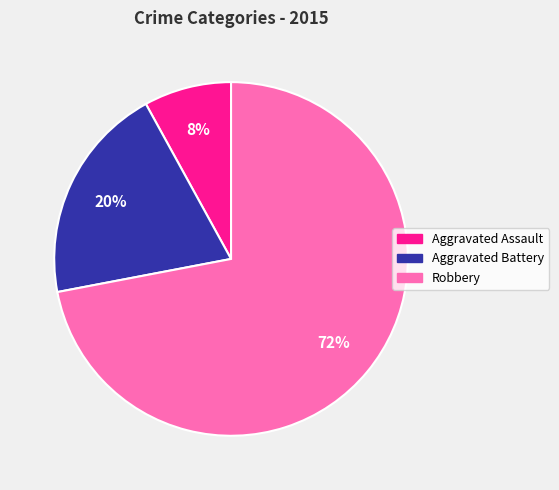

Which category has the smallest portion of the pie?

Aggravated Assault